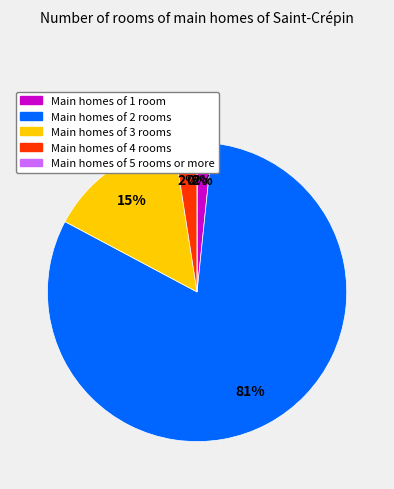

The FC=0 (T=5) slice represents 0% of the pie. True or false?

True